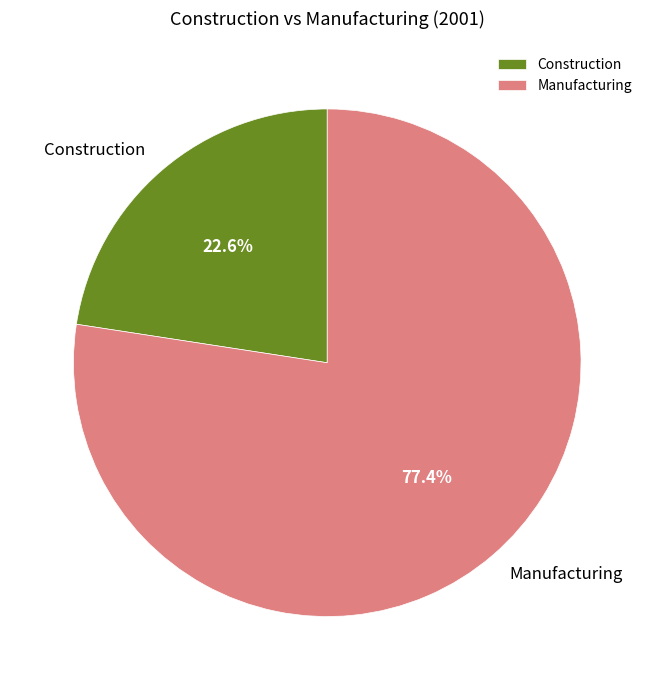

Count the number of slices in the pie.

2